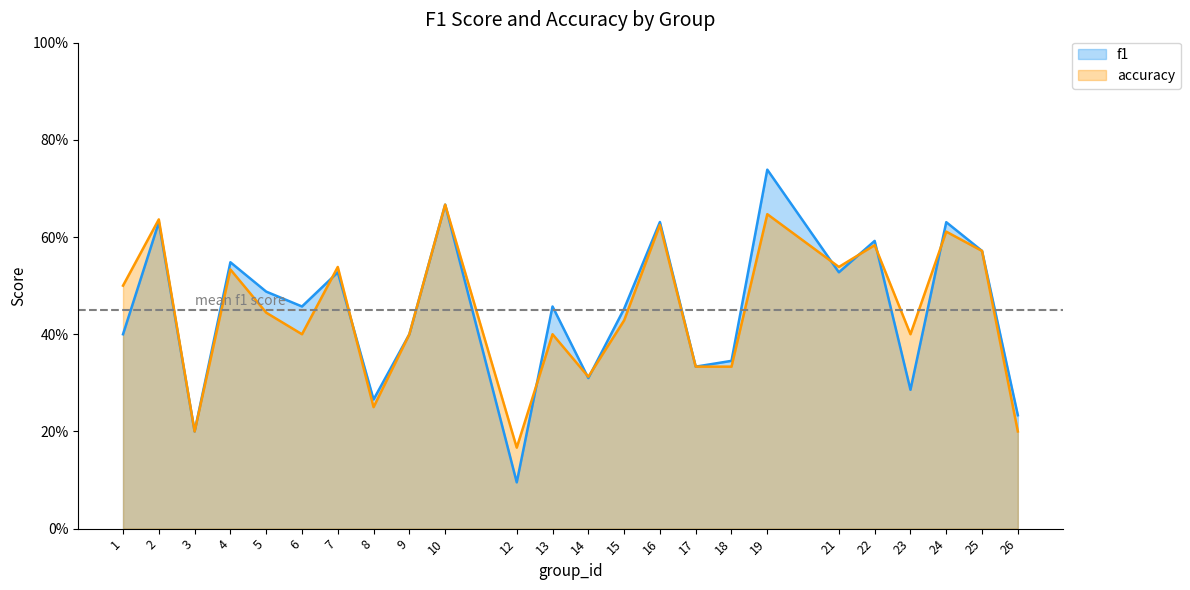

What is the total value across all series at 2?

1.3